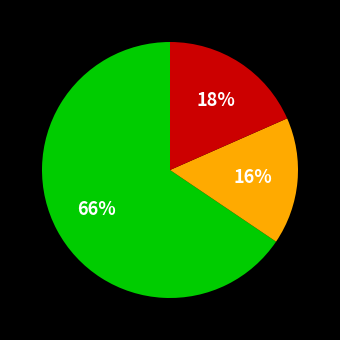

To the nearest percent, what is the average slice percentage?

33%